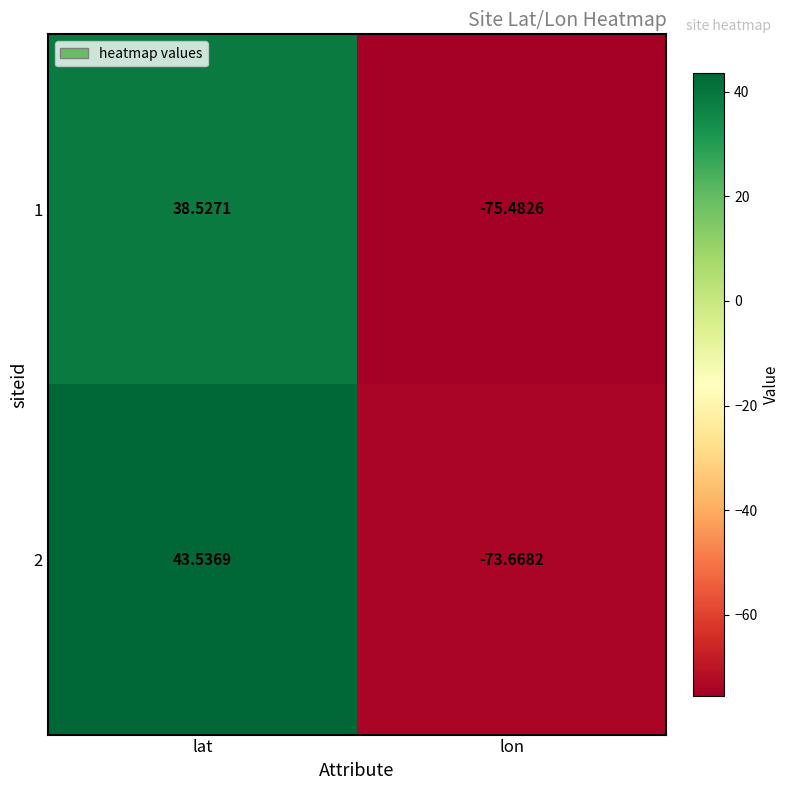

How many categories are shown in the chart?

2